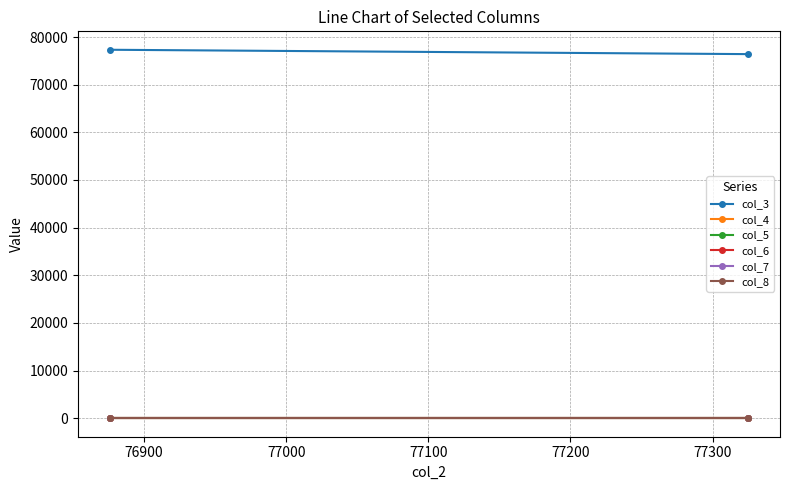

How many values in the col_7 series are below 0?

1